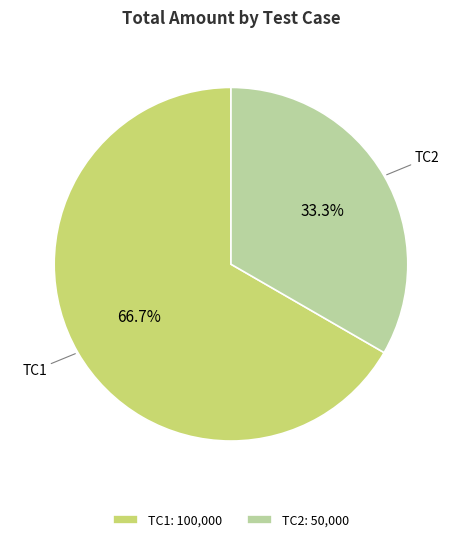

Count the number of slices in the pie.

2